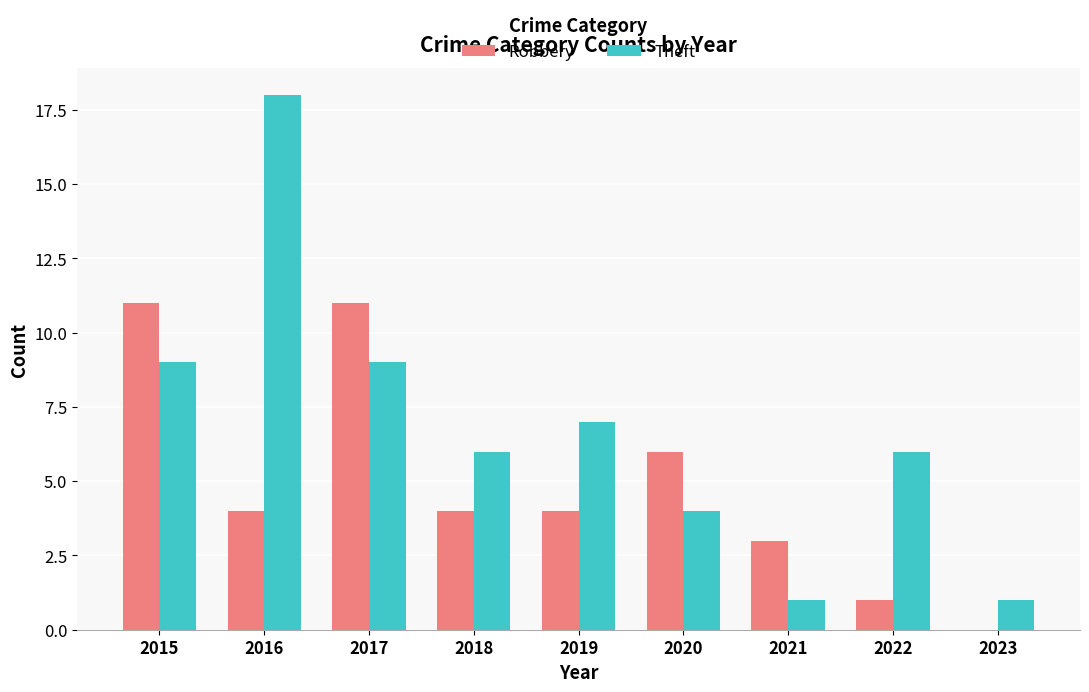

Which series has the largest total across all categories?

Theft